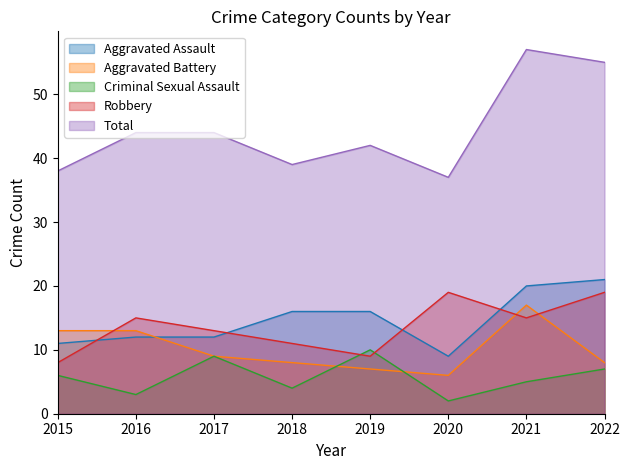

True or false: Total and Criminal Sexual Assault intersect in this chart.

False